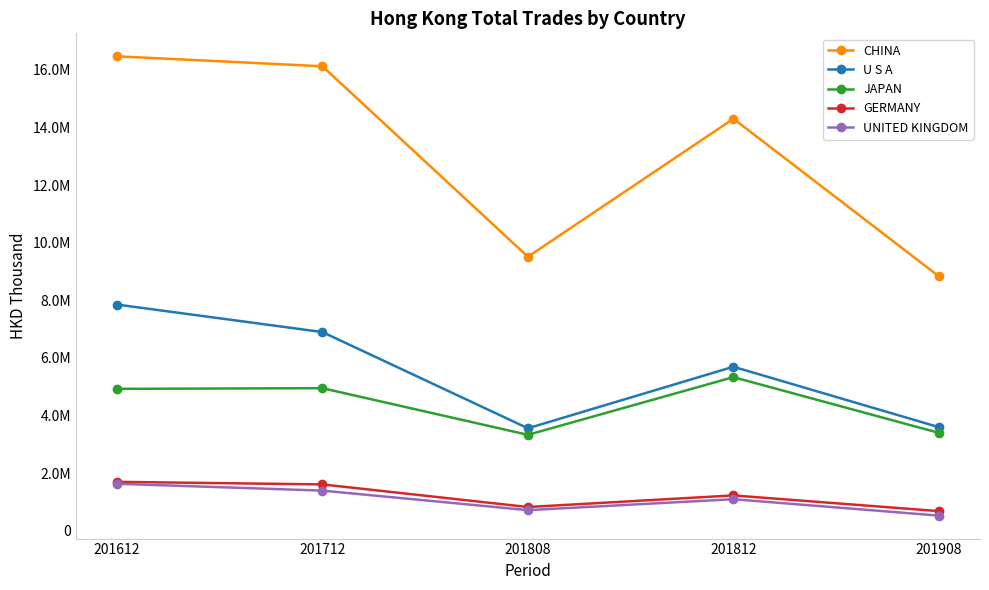

What are all the series names shown in the legend?

CHINA, U S A, JAPAN, GERMANY, UNITED KINGDOM